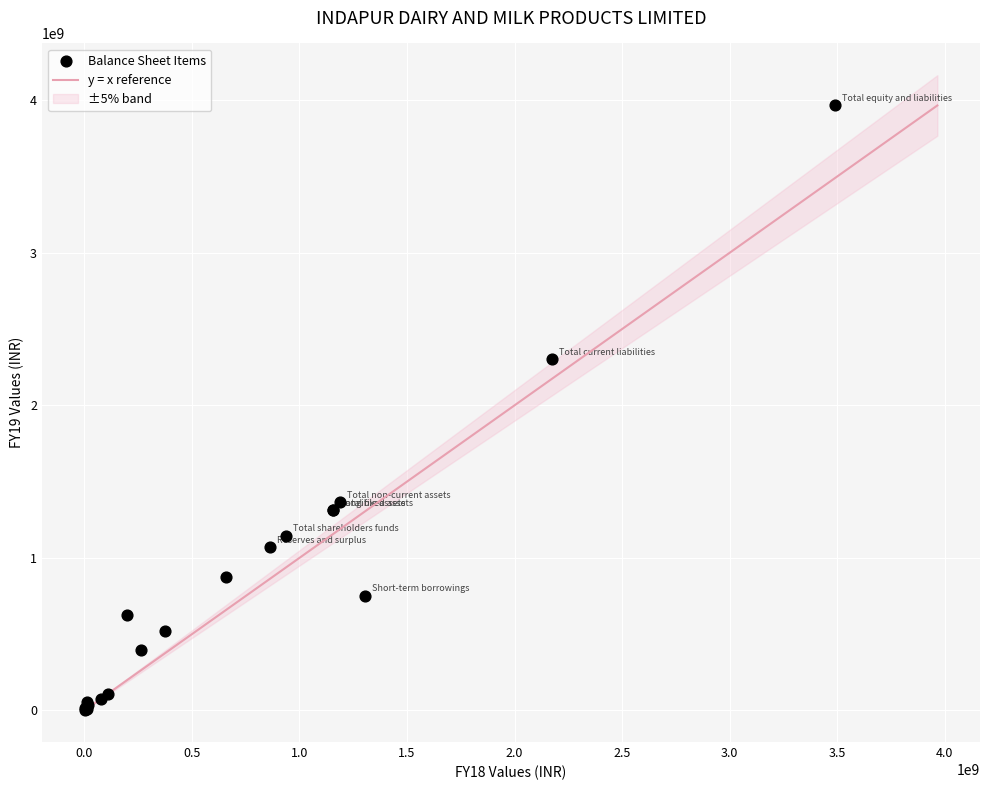

What Y value in the scatter plot is closest to 1983415648?

2300641202